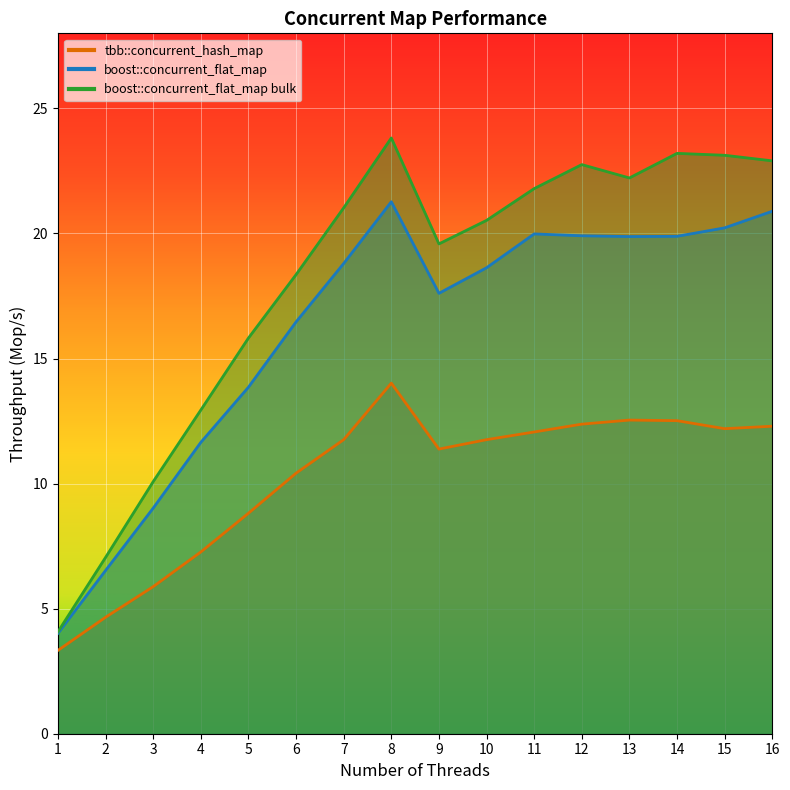

What is the approximate value of boost::concurrent_flat_map bulk at 11?

21.8